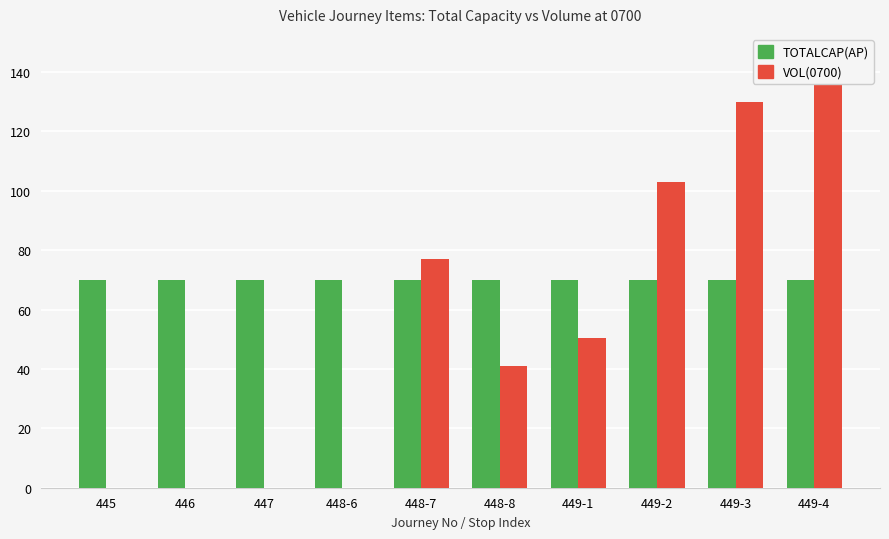

At 448-7, list the series in order from largest to smallest.

VOL(0700), TOTALCAP(AP)